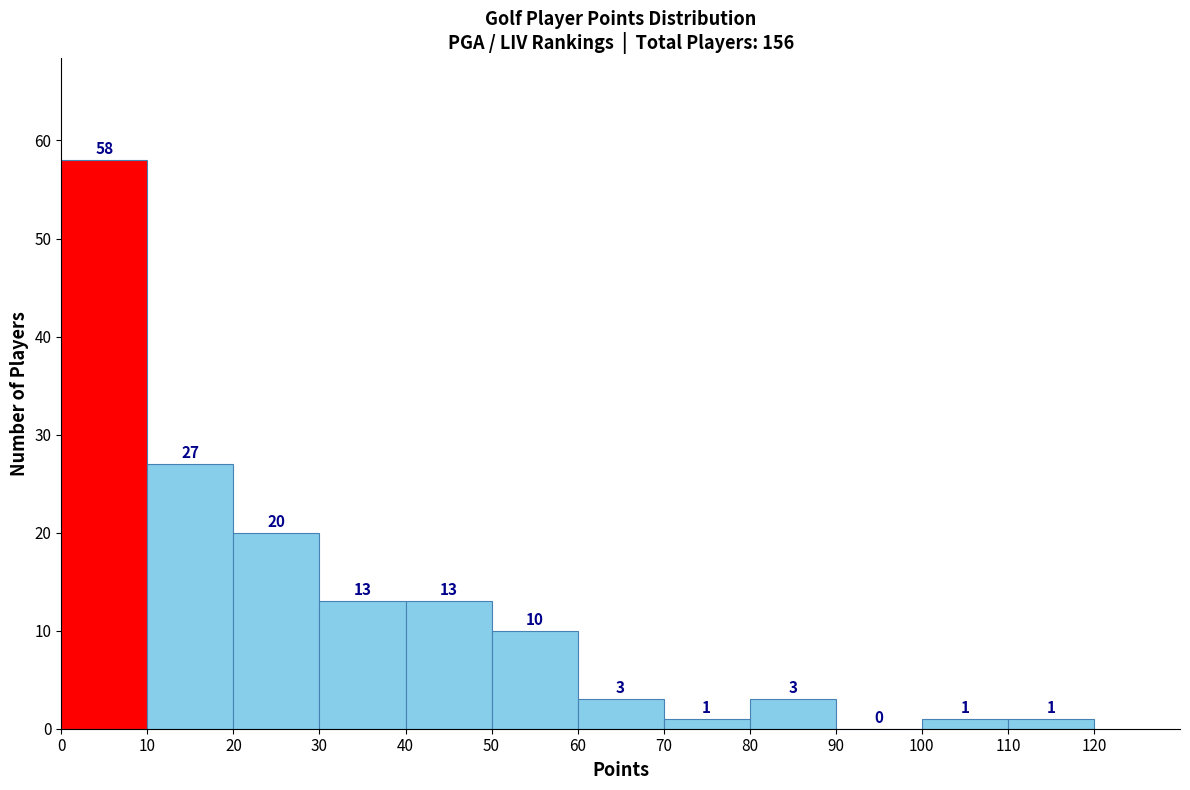

Reading left to right, list every bar in this chart as the range it spans on the x-axis followed by its height.

0 to 10: 58
10 to 20: 27
20 to 30: 20
30 to 40: 13
40 to 50: 13
50 to 60: 10
60 to 70: 3
70 to 80: 1
80 to 90: 3
90 to 100: 0
100 to 110: 1
110 to 120: 1